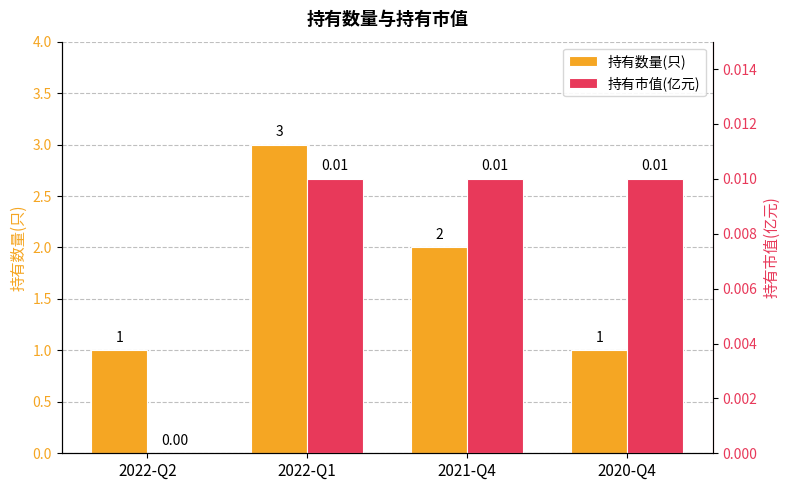

Between 2021-Q4 and 2022-Q1, which is larger?

2022-Q1